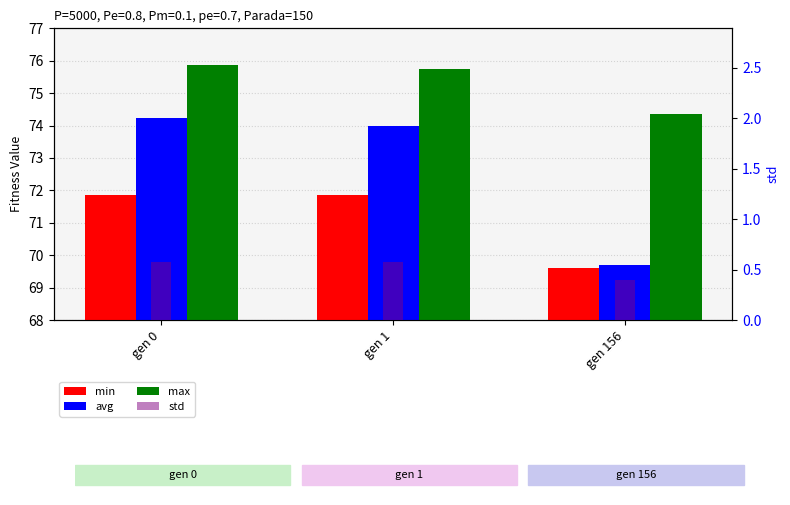

Reading left to right, what are all the values shown in this chart?

min: 71.9	71.9	69.6
avg: 74.2	74.0	69.7
max: 75.9	75.7	74.4
std: 0.6	0.6	0.4